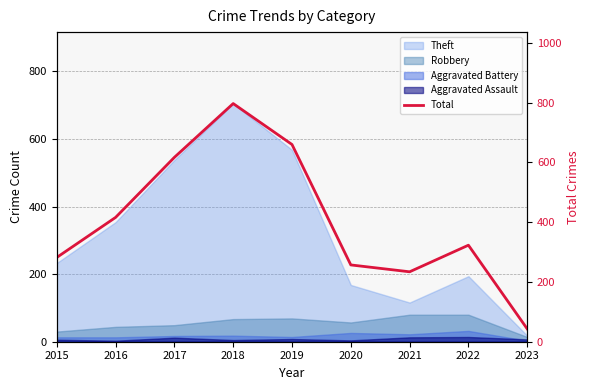

What is the change in value from 2017 to 2021?

-383